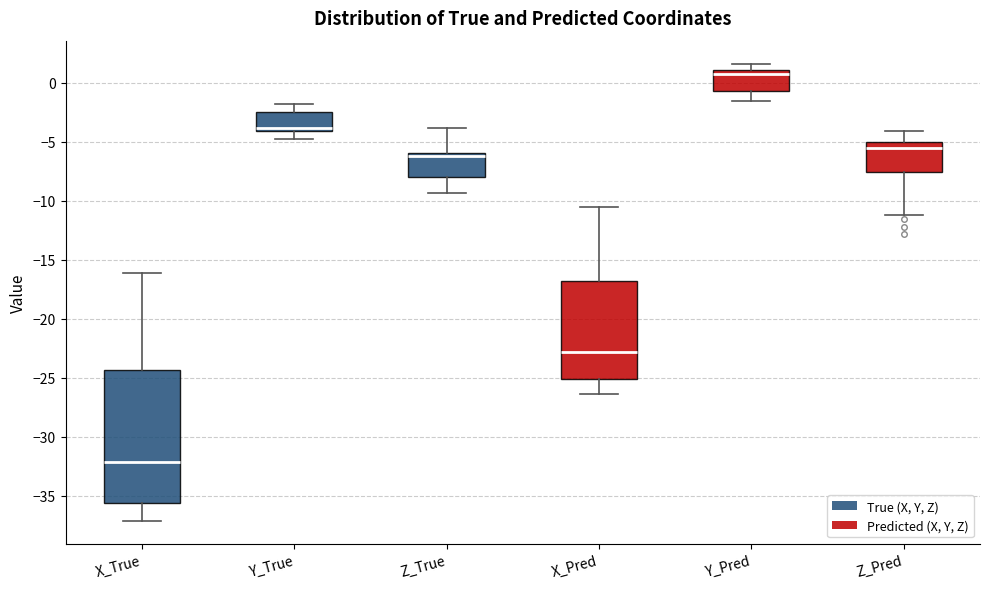

Reading left to right, transcribe this box plot: for each box, give where its median line is, the range the box spans, and where its two whiskers end, as read against the y-axis. The values are not printed on the chart, so give them approximately, as read against the axis.

X_True: median -32.0, box -35.5 to -24.5, whiskers -37.0 to -16.0
Y_True: median -4.0 (just above the box's lower edge), box -4.0 to -2.5, whiskers -5.0 to -2.0
Z_True: median -6.0 (just below the box's upper edge), box -8.0 to -6.0, whiskers -9.5 to -4.0
X_Pred: median -23.0, box -25.0 to -17.0, whiskers -26.5 to -10.5
Y_Pred: median 0.5, box -0.5 to 1.0, whiskers -1.5 to 1.5
Z_Pred: median -5.5, box -7.5 to -5.0, whiskers -11.0 to -4.0